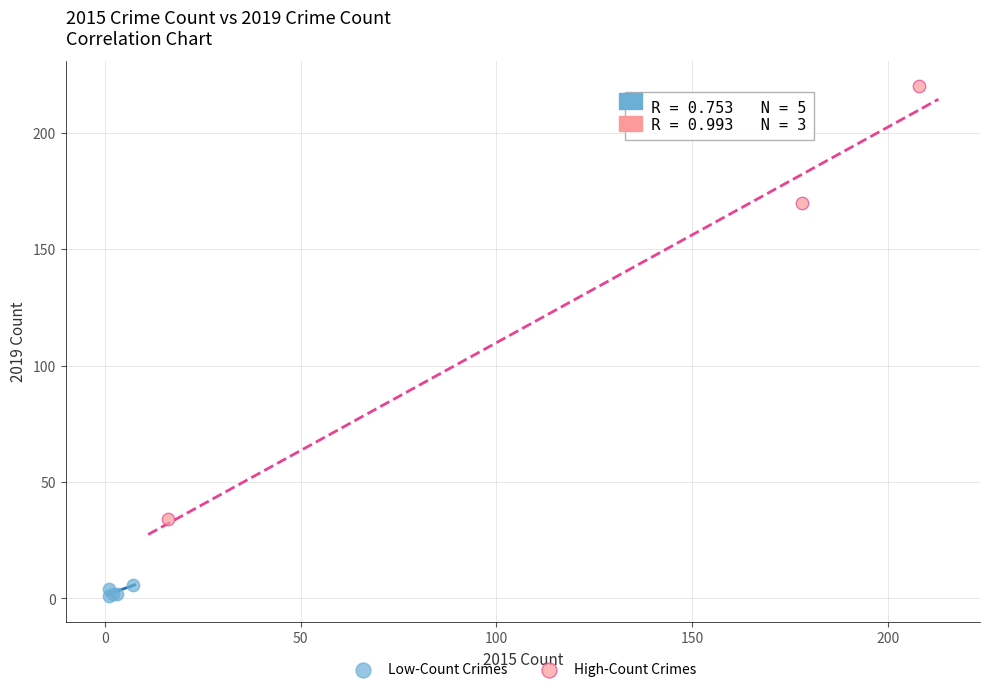

What are all the series names shown in the legend?

Low-Count Crimes, High-Count Crimes